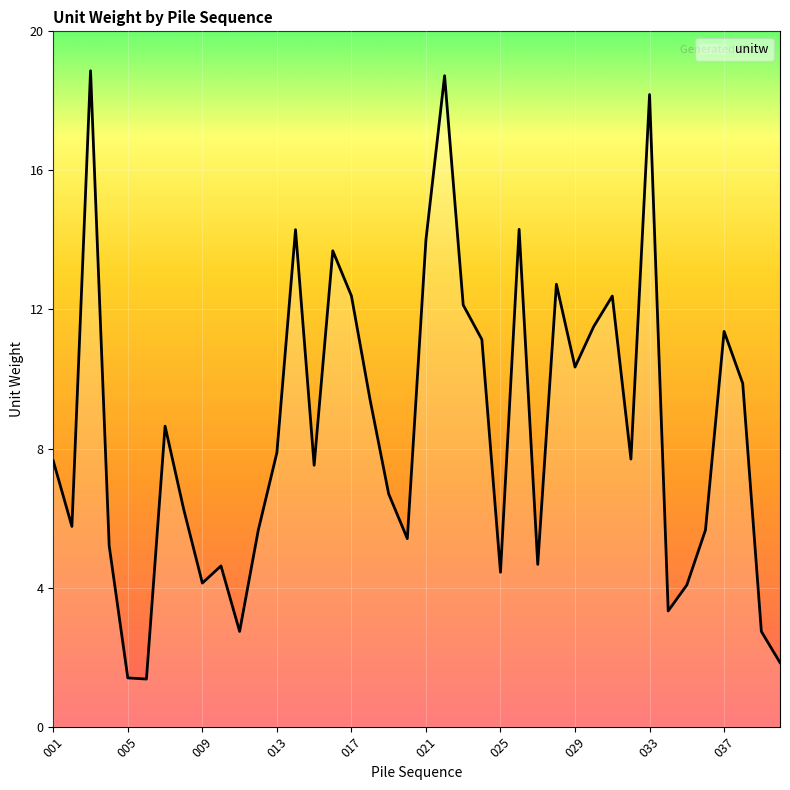

What is the difference between the maximum and minimum values?

17.5